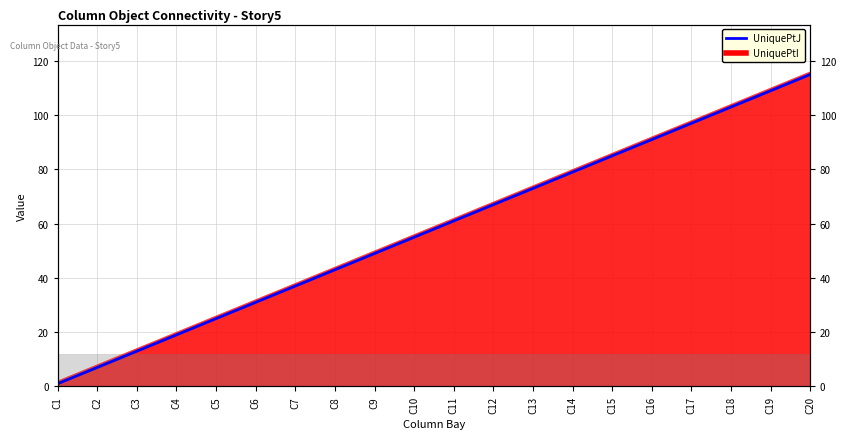

What is the value of the 17th point from the left?

97